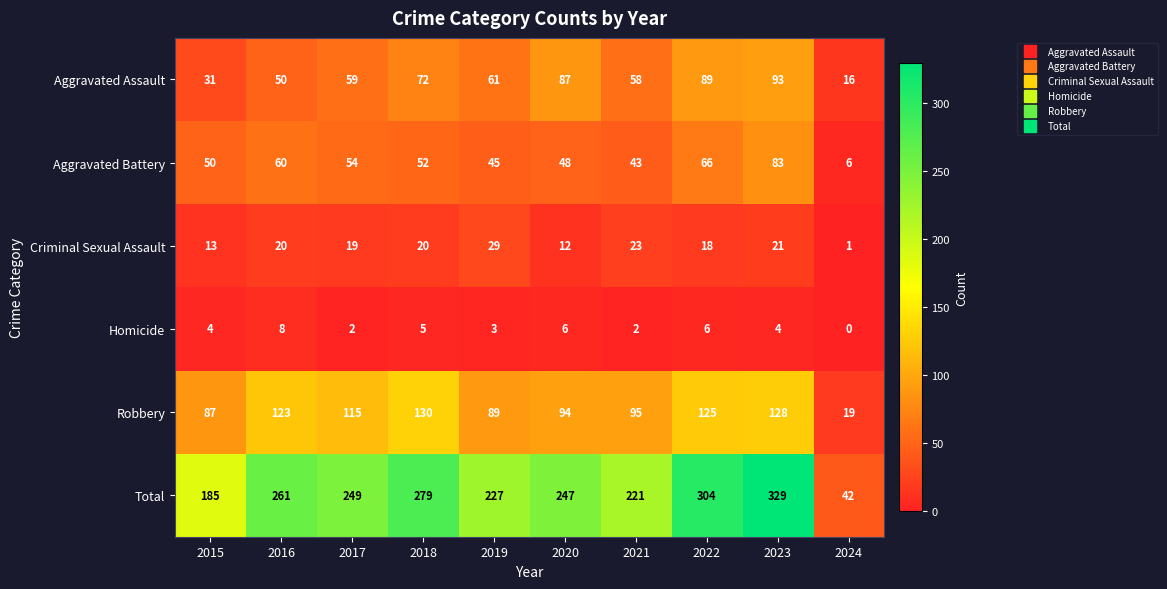

What is the sum of all Robbery values?

1005